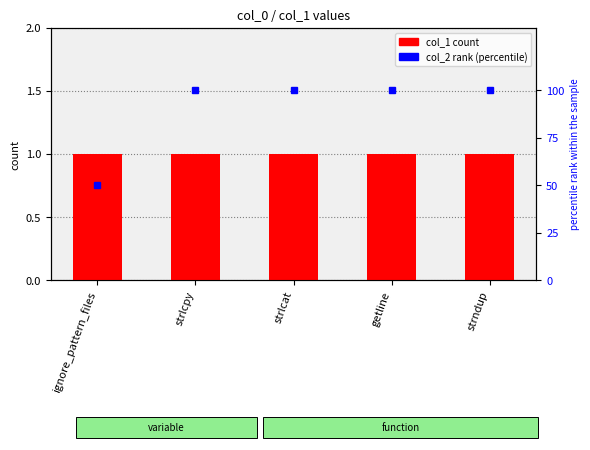

Reading left to right, transcribe all the data shown in this chart.

col_1: ignore_pattern_files=1	strlcpy=1	strlcat=1	getline=1	strndup=1
col_2 rank: ignore_pattern_files=50	strlcpy=100	strlcat=100	getline=100	strndup=100